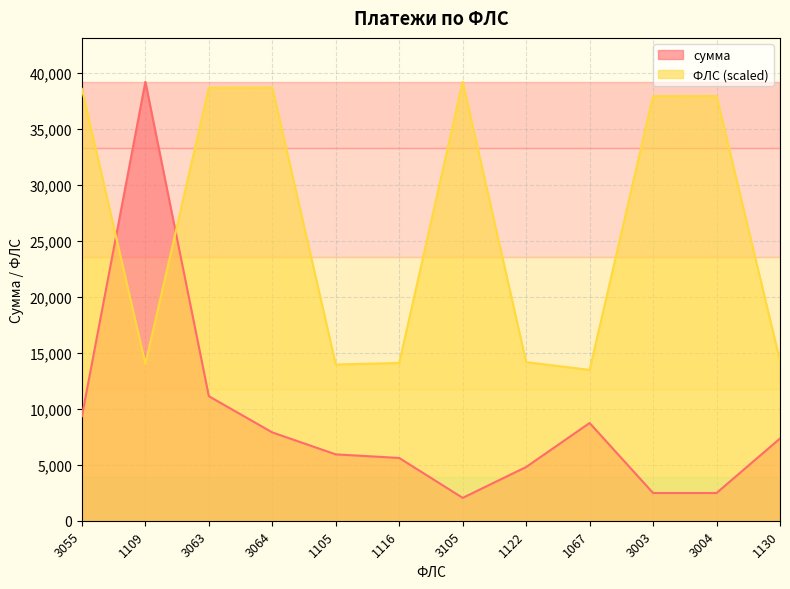

Which category has the lowest value in the ФЛС series?

1067